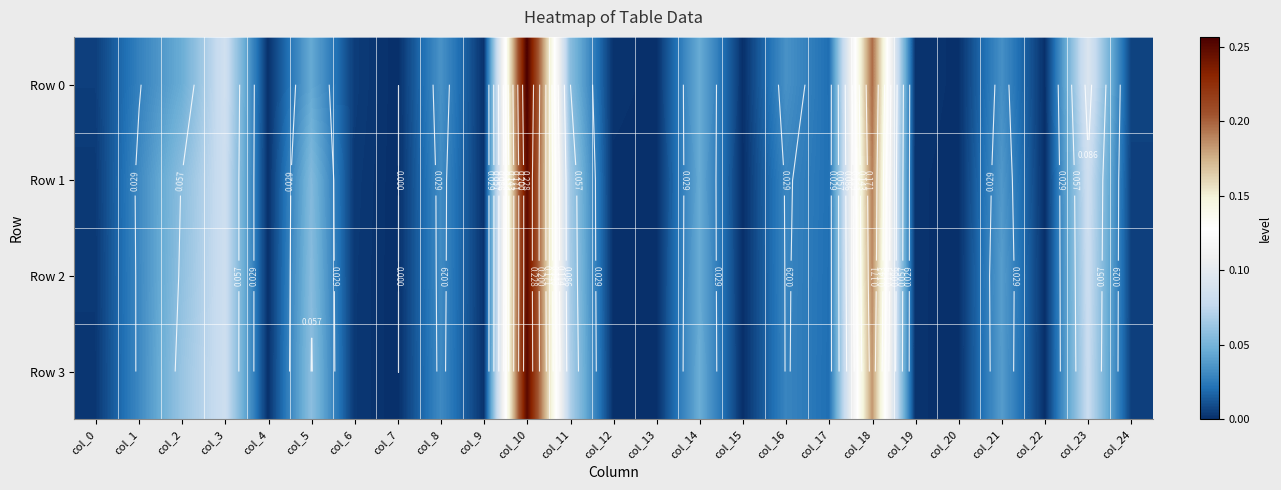

List the labels in order of Row 2 value, largest first.

col_10, col_18, col_3, col_23, col_11, col_2, col_5, col_14, col_21, col_8, col_1, col_16, col_17, col_24, col_6, col_0, col_9, col_19, col_4, col_12, col_20, col_22, col_13, col_15, col_7